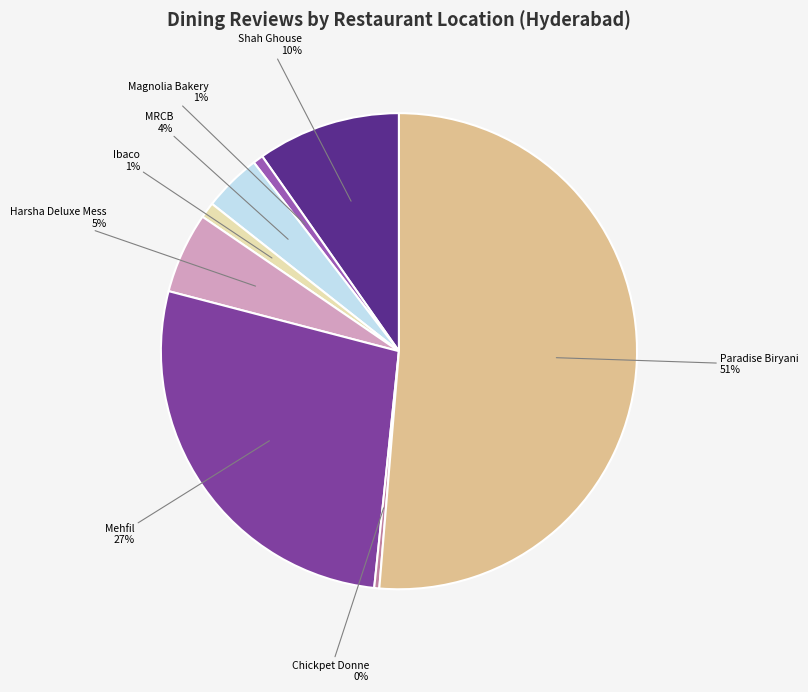

Does any single category account for the majority?

Yes